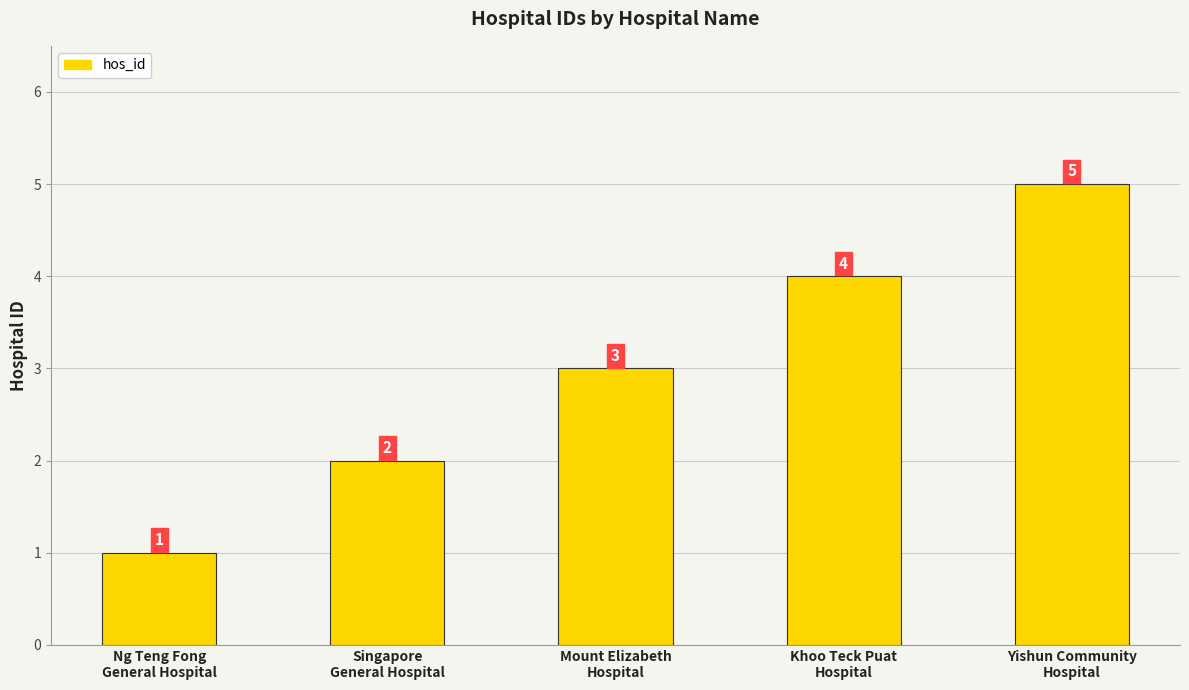

What is the difference between the second highest and minimum values?

3